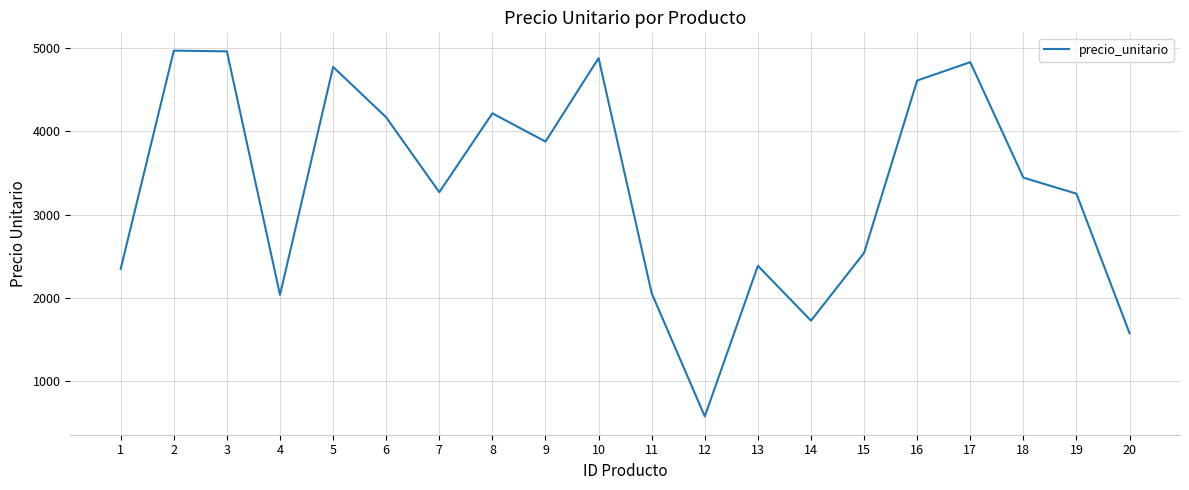

What is the difference between the values at 15 and 19?

713